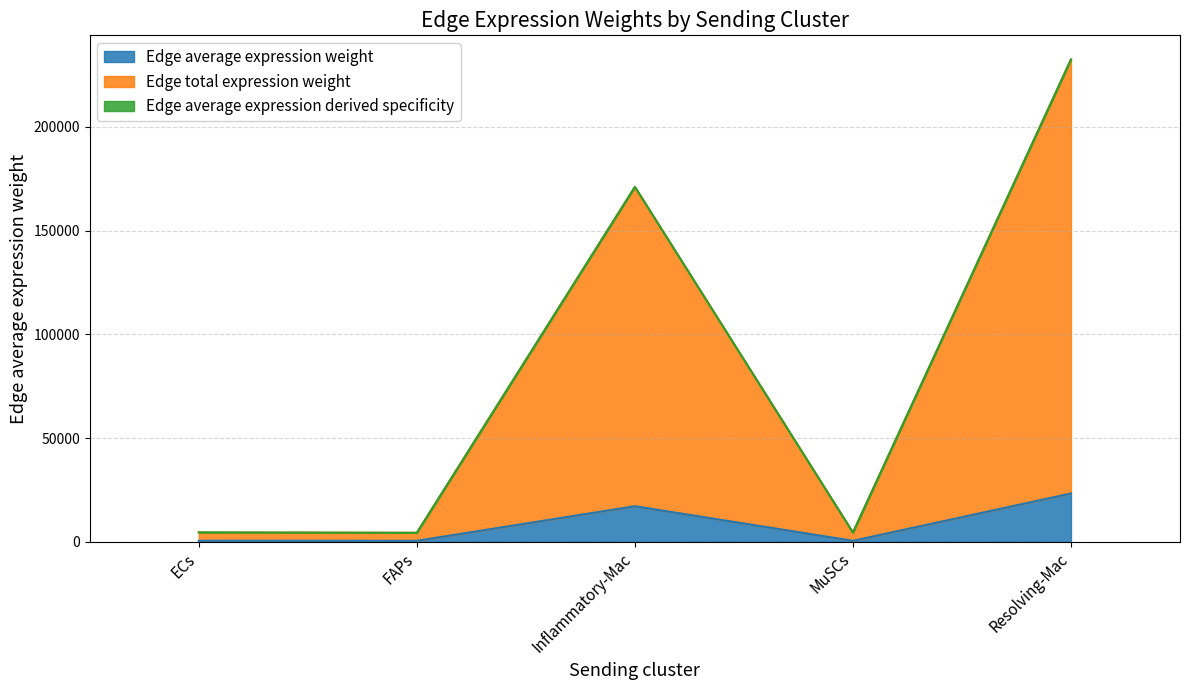

What is the maximum value for Edge average expression weight?

23252.6